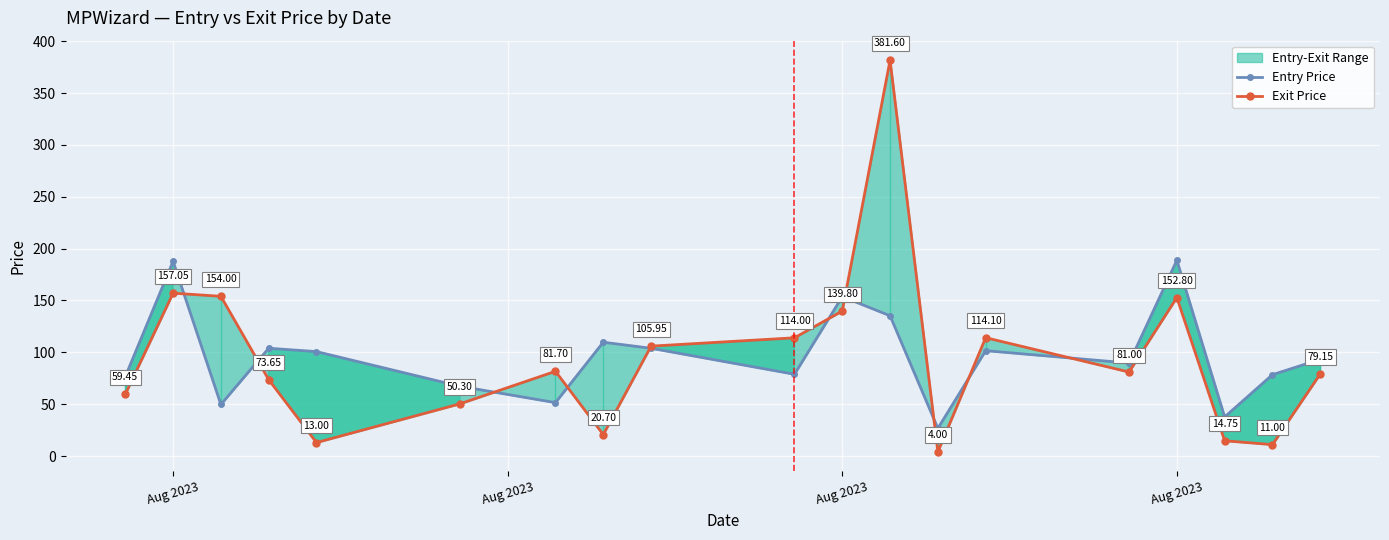

How many interior local valleys does the Exit Price series have?

5